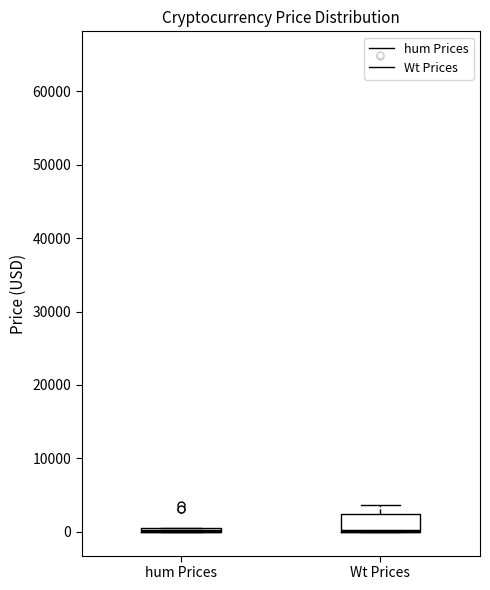

Which box is the tallest, from its lower edge to its upper edge?

Wt Prices